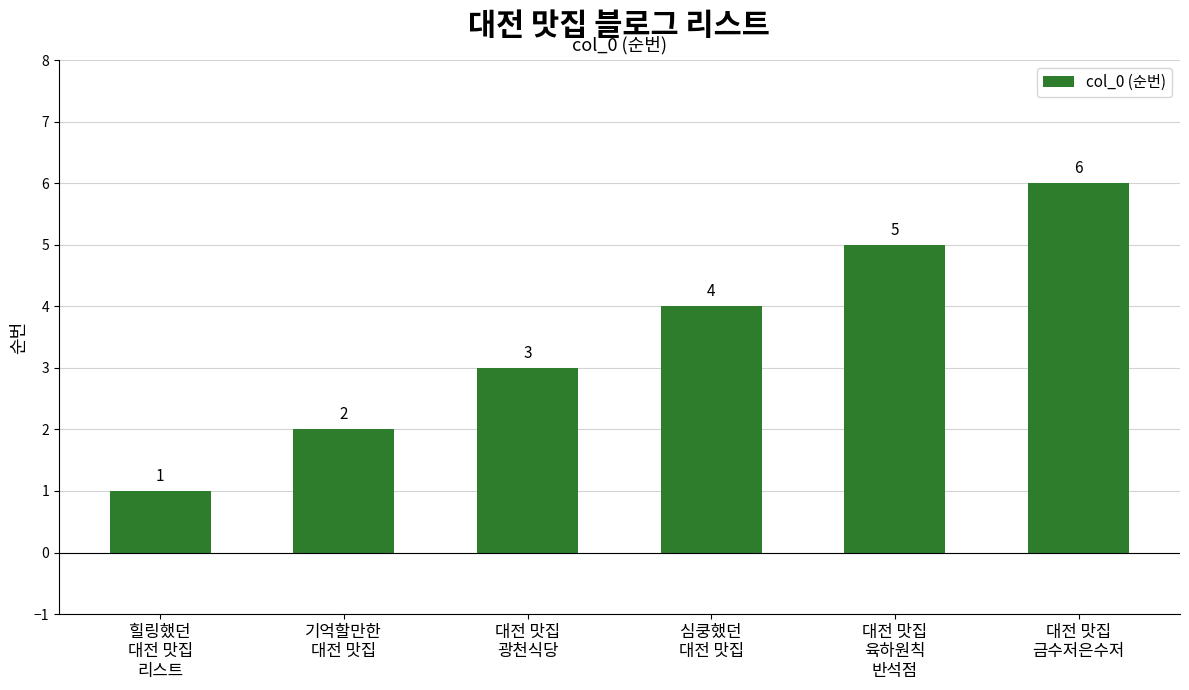

How many data points does each series have?

6